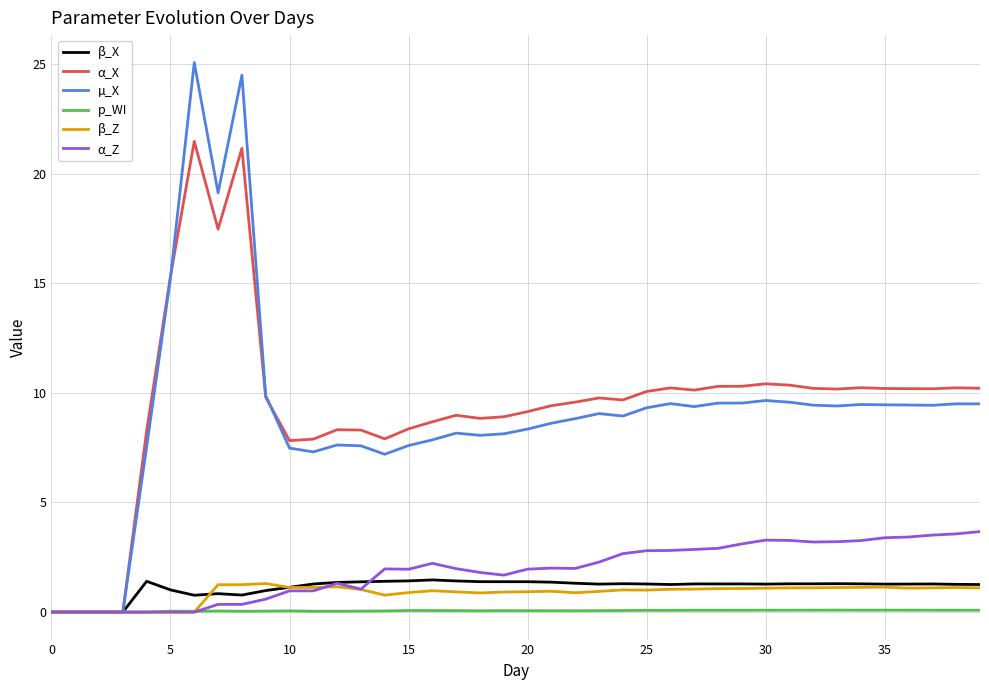

In β_Z, how many points are lower than both neighbors (excluding endpoints)?

5